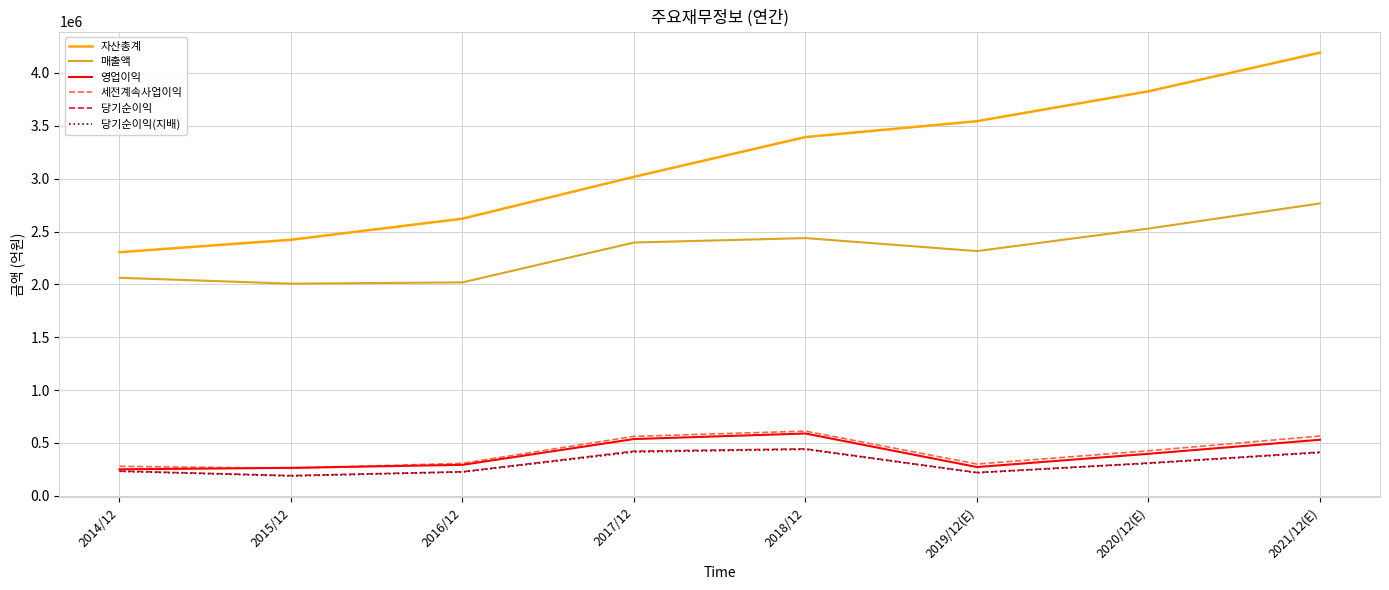

Which series has the largest range (max minus min)?

자산총계